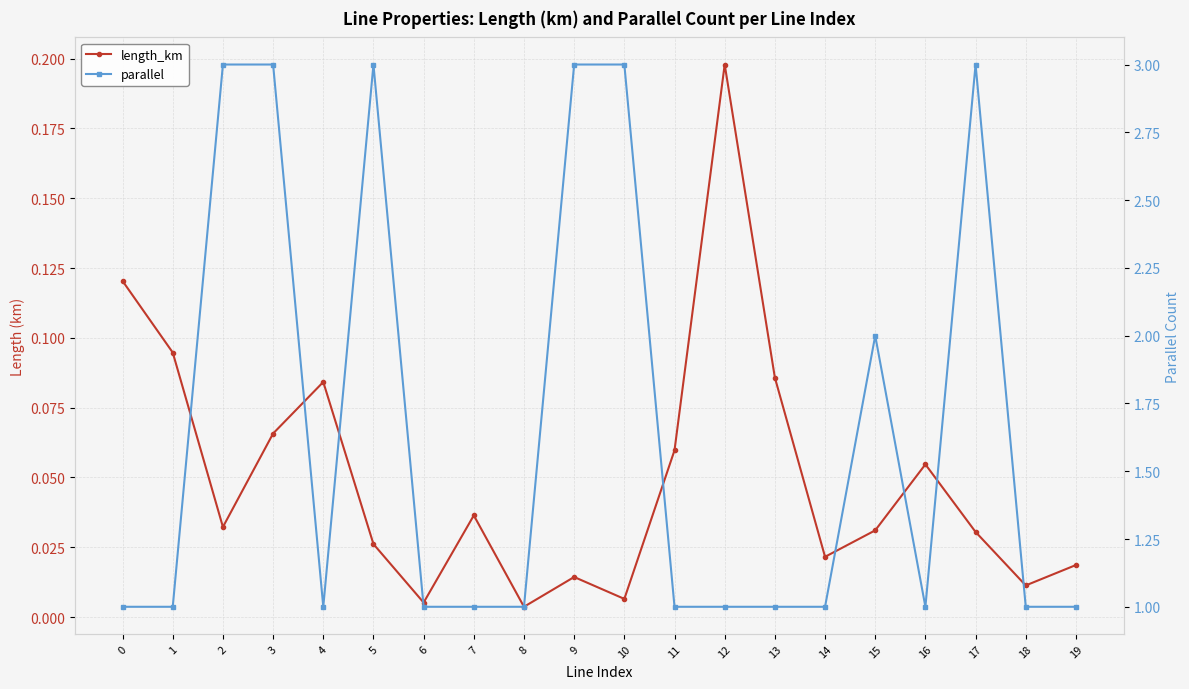

What is the difference between the second highest and second lowest values in the length_km series?

0.1